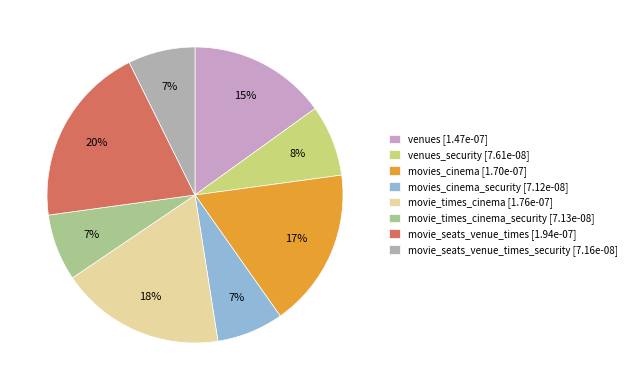

Count the number of slices in the pie.

8